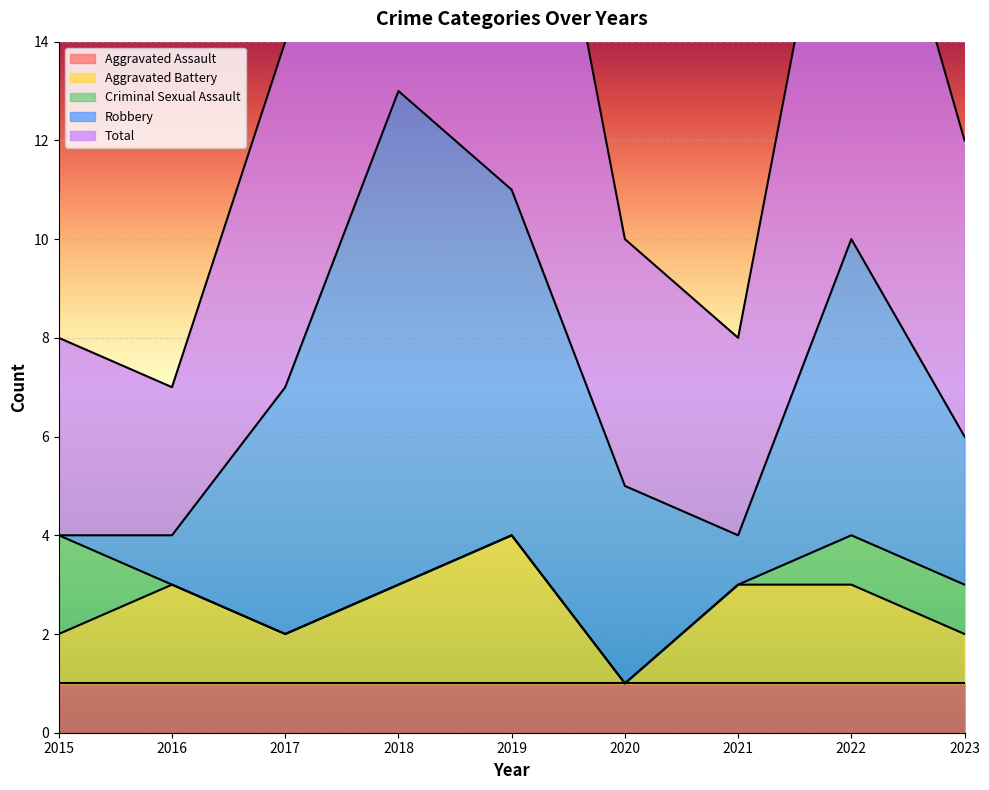

List the series in order of their peak value, highest first.

Total, Robbery, Aggravated Battery, Criminal Sexual Assault, Aggravated Assault